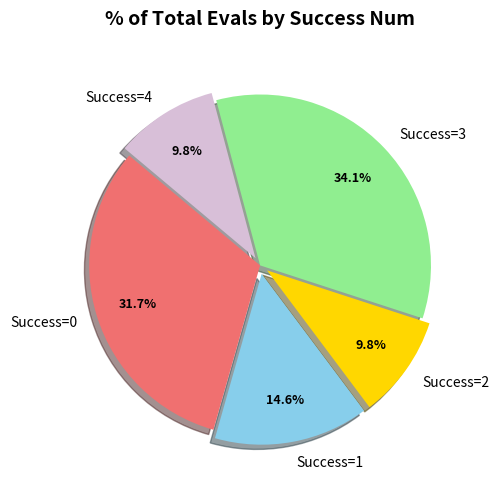

What portion of the pie excludes Success=0?

68.3%